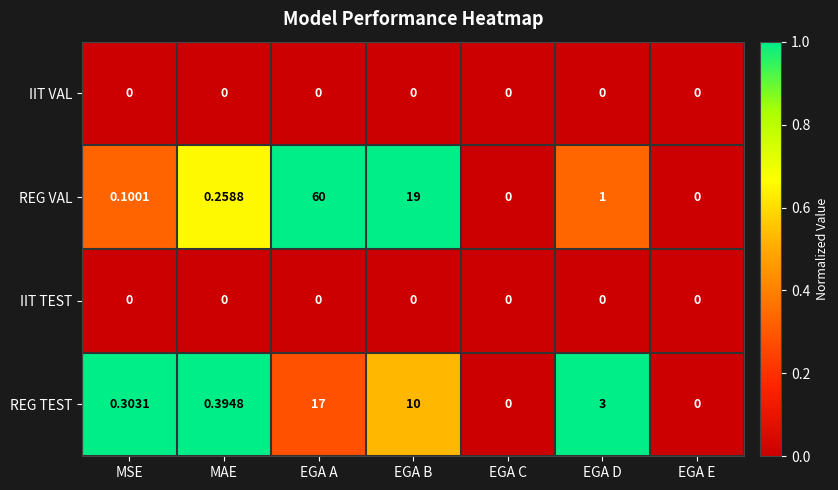

Which series has the largest total across all categories?

REG VAL